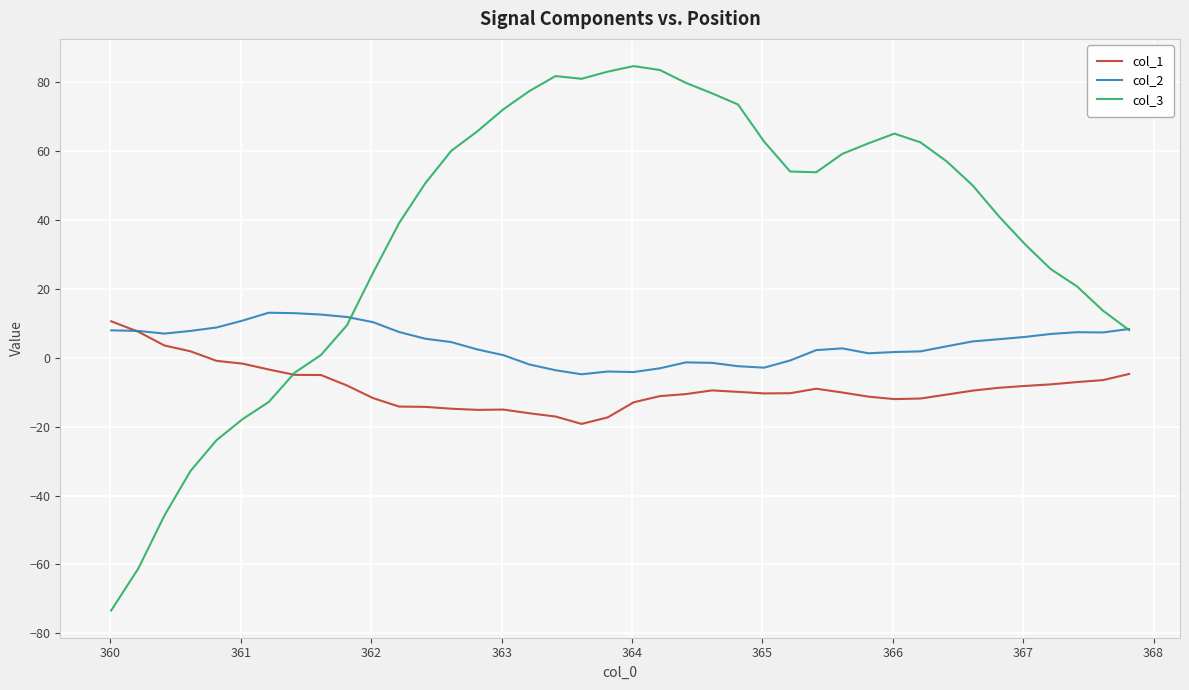

Which series has the largest range (max minus min)?

col_3